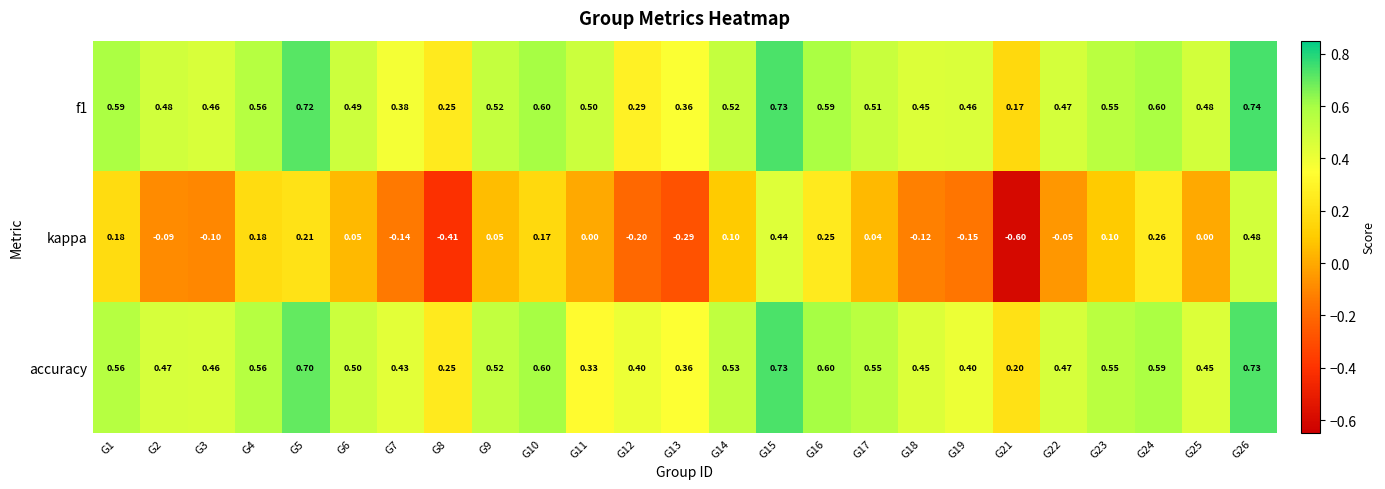

Between G3 and G11, which series saw the biggest shift?

accuracy